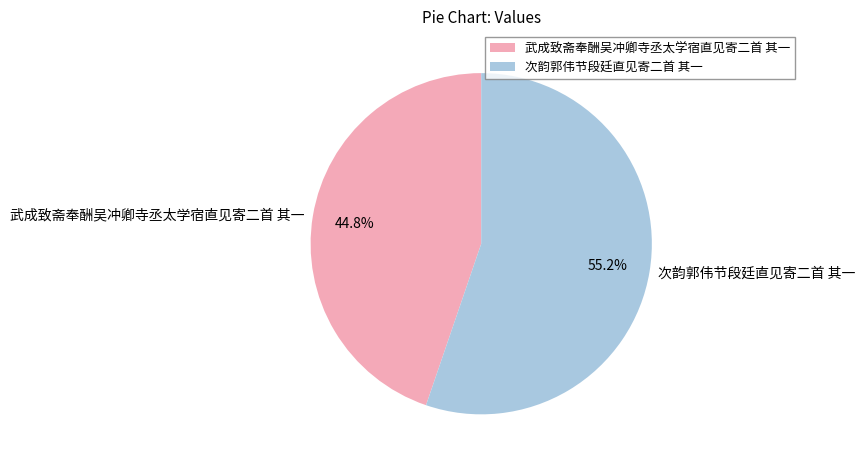

Count the number of slices in the pie.

2